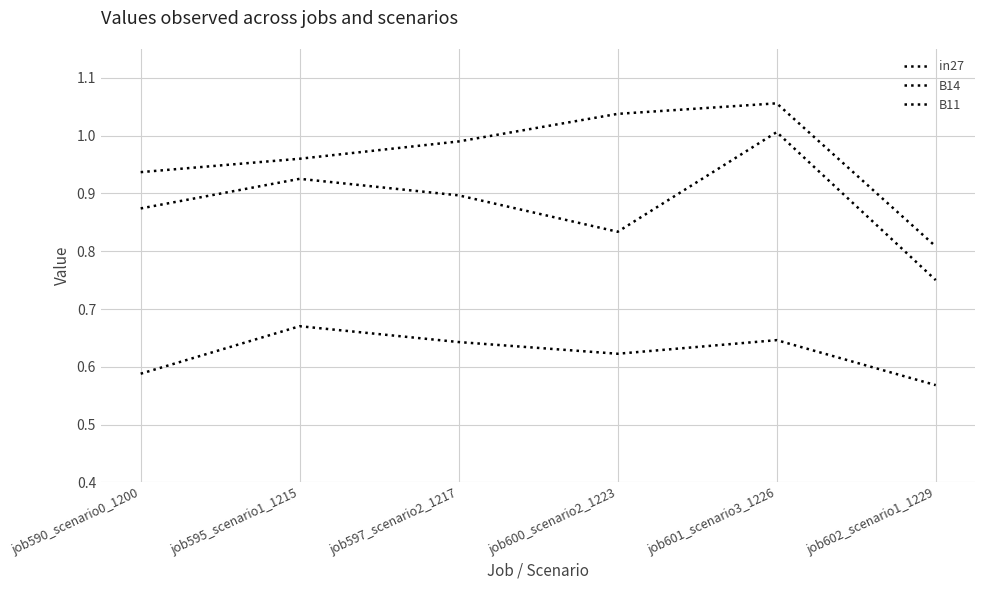

Does the chart have visible grid lines?

Yes